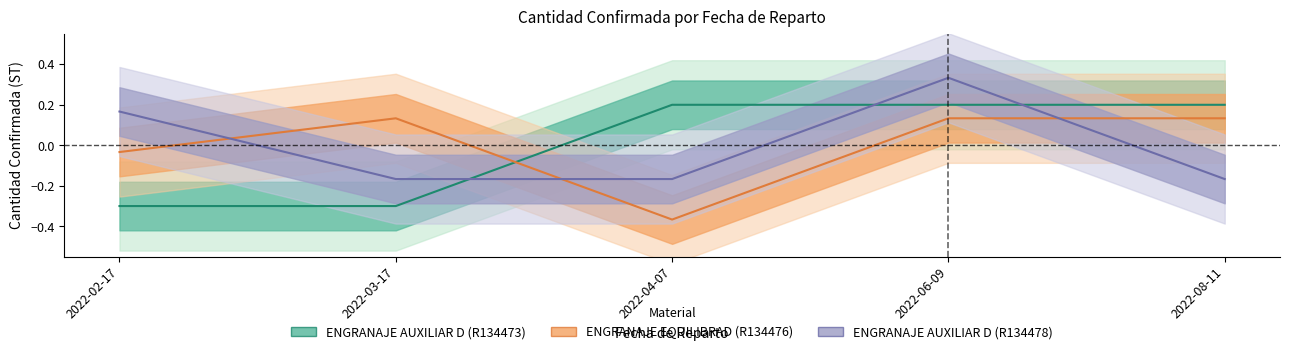

Reading left to right, extract all data points from this chart.

ENGRANAJE AUXILIAR D (R134473): 2022-02-17=-0.3	2022-03-17=-0.3	2022-04-07=0.2	2022-06-09=0.2	2022-08-11=0.2
ENGRANAJE EQUILIBRAD (R134476): 2022-02-17=-0.0	2022-03-17=0.1	2022-04-07=-0.4	2022-06-09=0.1	2022-08-11=0.1
ENGRANAJE AUXILIAR D (R134478): 2022-02-17=0.2	2022-03-17=-0.2	2022-04-07=-0.2	2022-06-09=0.3	2022-08-11=-0.2